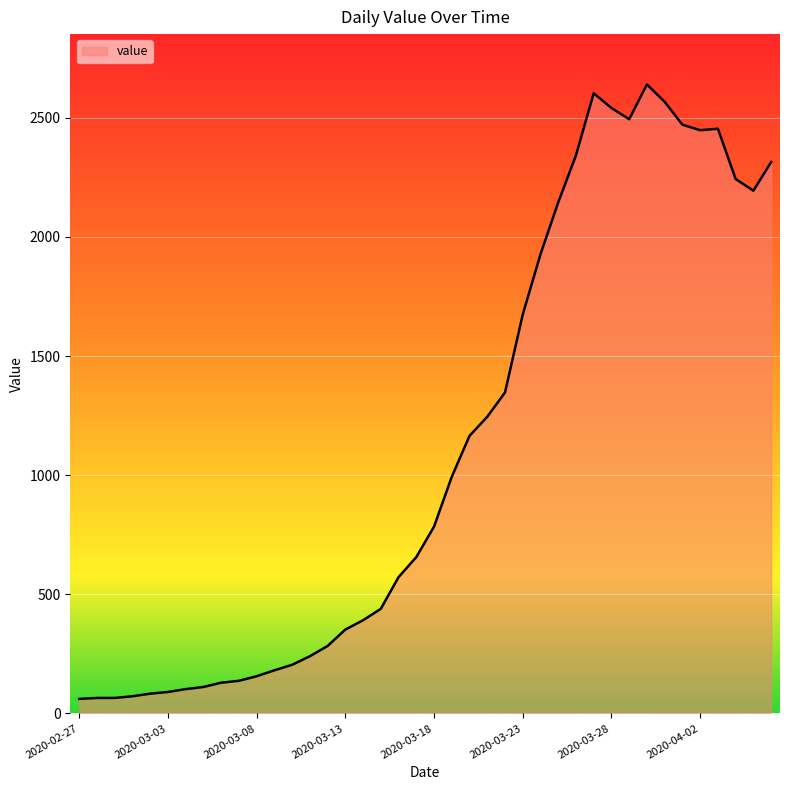

What is the smallest value displayed?

61